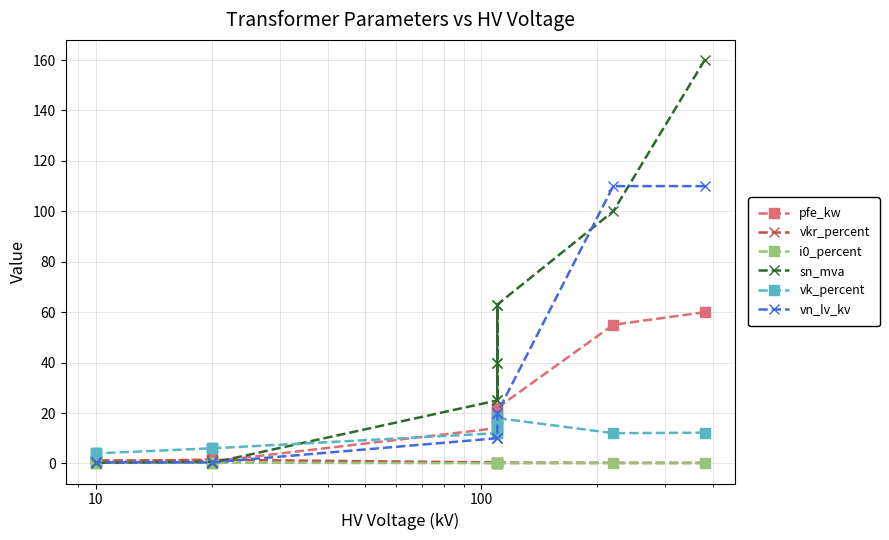

What is the greatest value displayed?

160.0